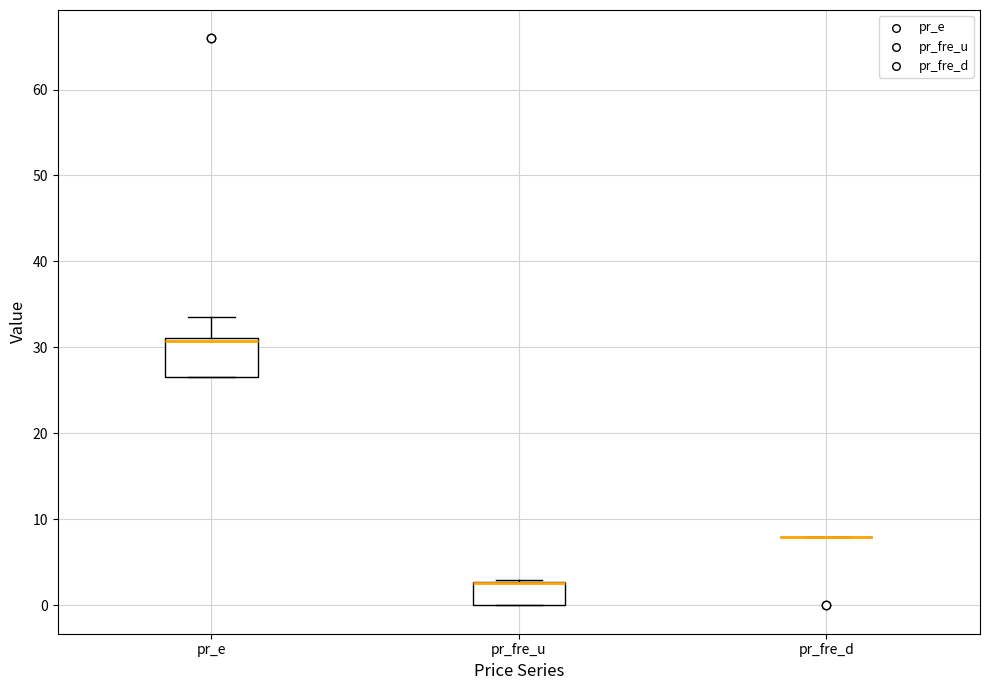

Reading left to right, transcribe this box plot: for each box, give where its median line is, the range the box spans, and where its two whiskers end, as read against the y-axis. The values are not printed on the chart, so give them approximately, as read against the axis.

pr_e: median 31 (just below the box's upper edge), box 27 to 31, whiskers 27 to 34
pr_fre_u: median 3 (drawn on the box's upper edge), box 0 to 3, whiskers 0 to 3 (just above the box's upper edge)
pr_fre_d: box collapsed to a line at 8, whiskers 8 to 8